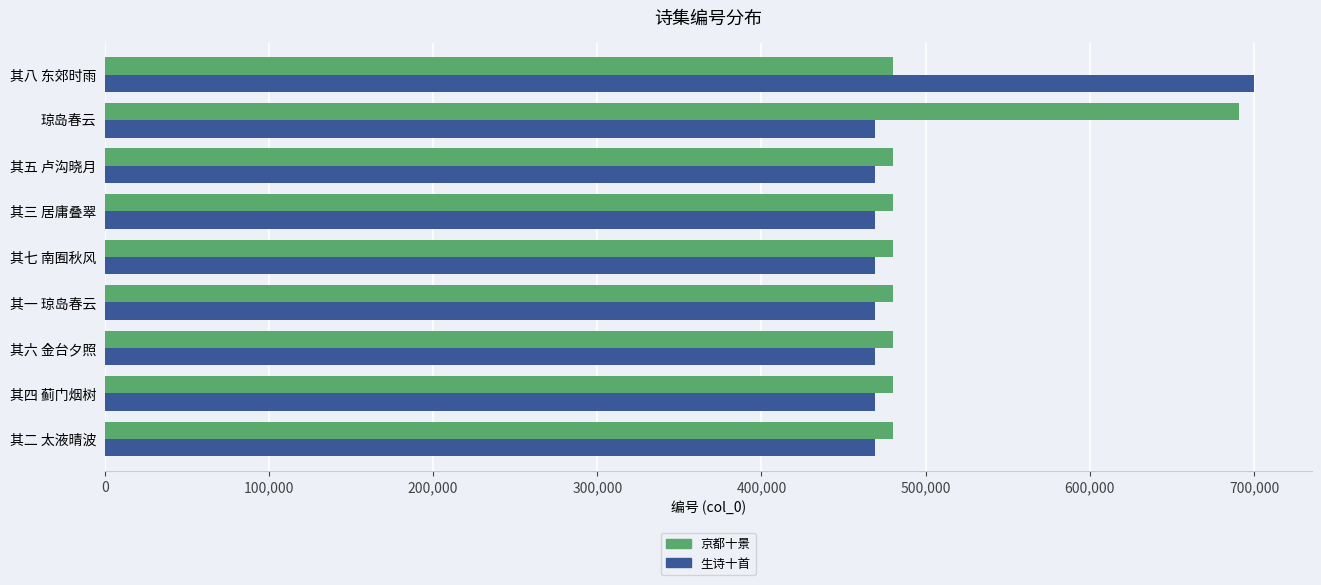

What is the sum of all 京都十景 values?

4532796